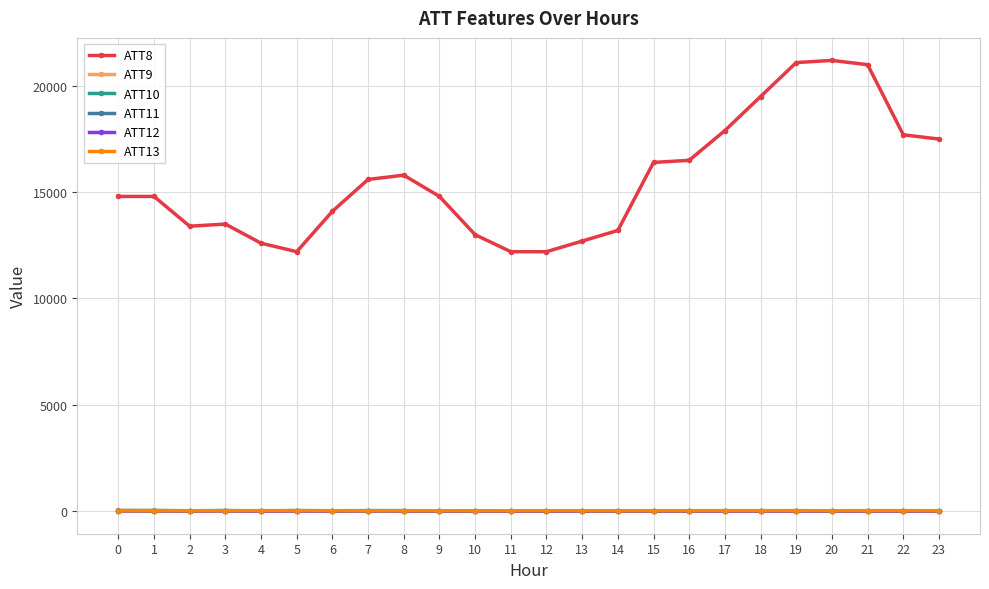

True or false: ATT12 has more than 2 interior local peaks.

True